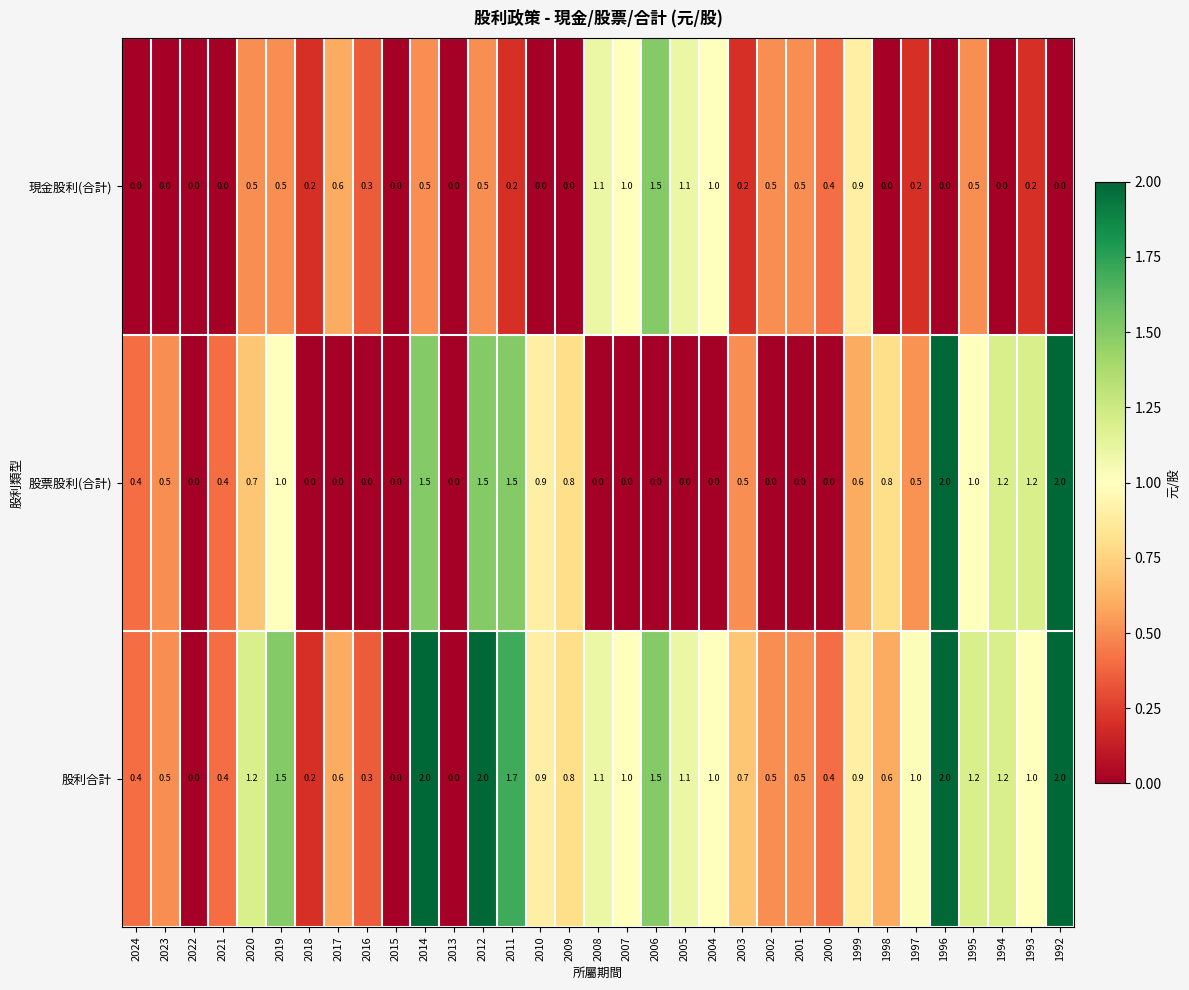

At 2014, list the series in order from largest to smallest.

股利合計, 股票股利(合計), 現金股利(合計)